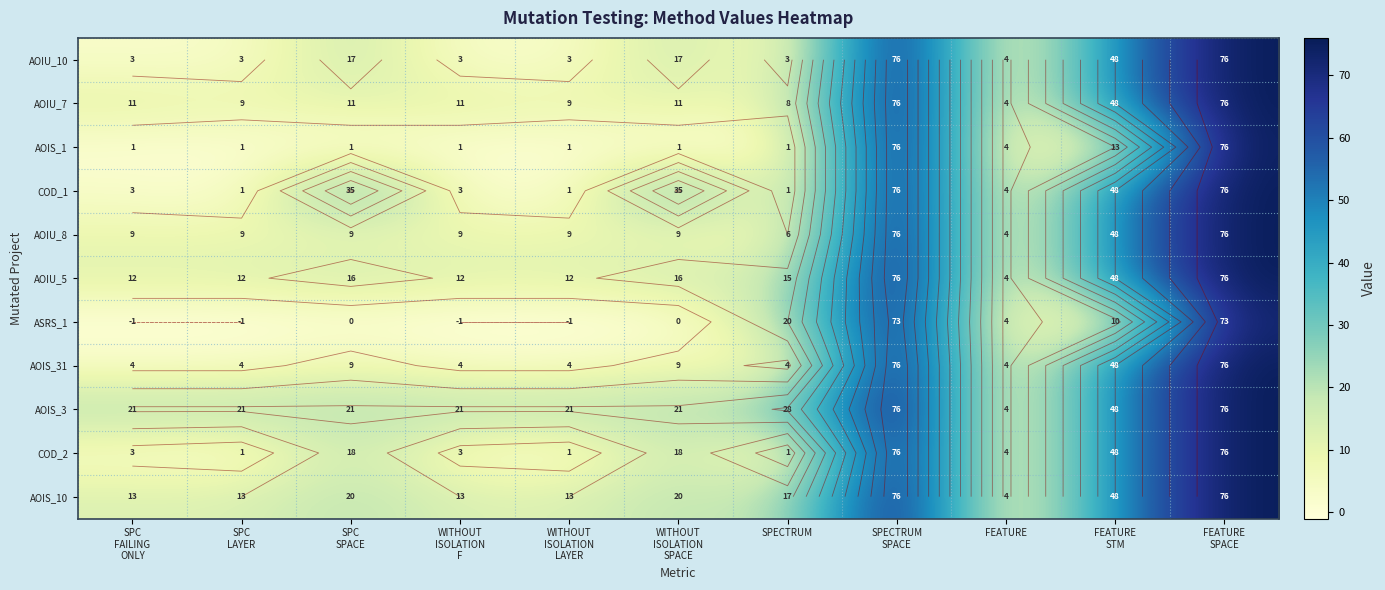

The value of AOIU_7 at SPECTRUM is 8. True or false?

True